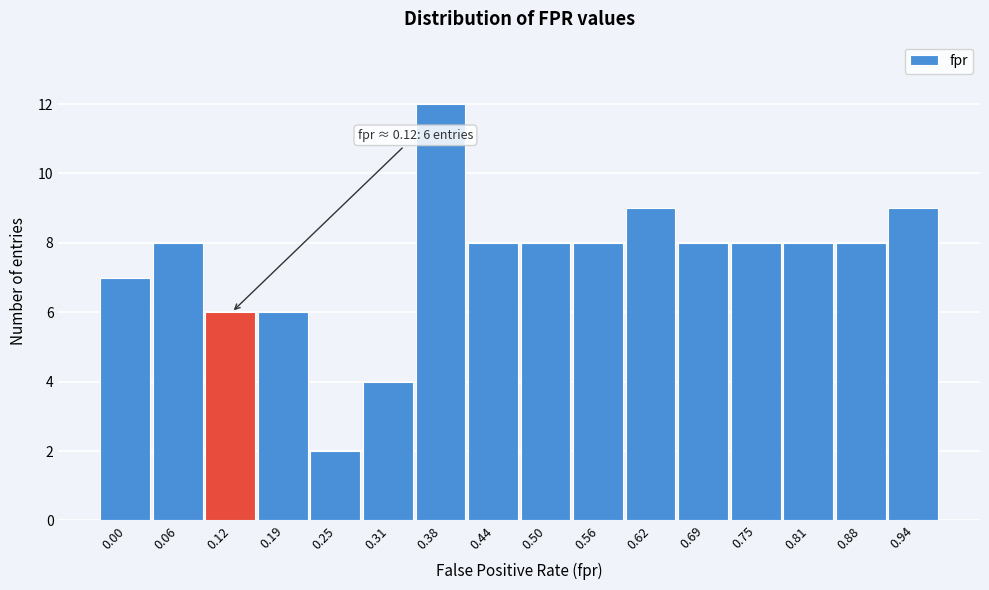

Reading left to right, extract all data points from this chart.

7	8	6	6	2	4	12	8	8	8	9	8	8	8	8	9